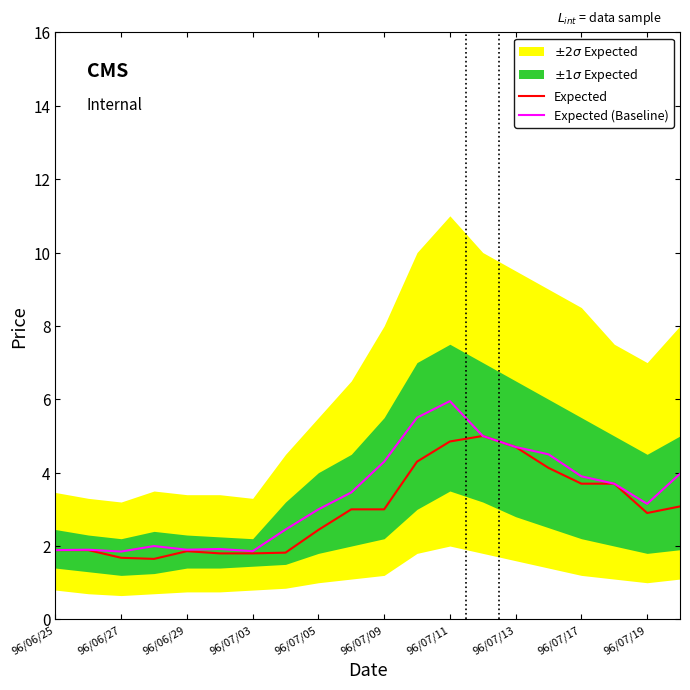

The value of Expected (Baseline) at 96/07/05 is 1.5. True or false?

False